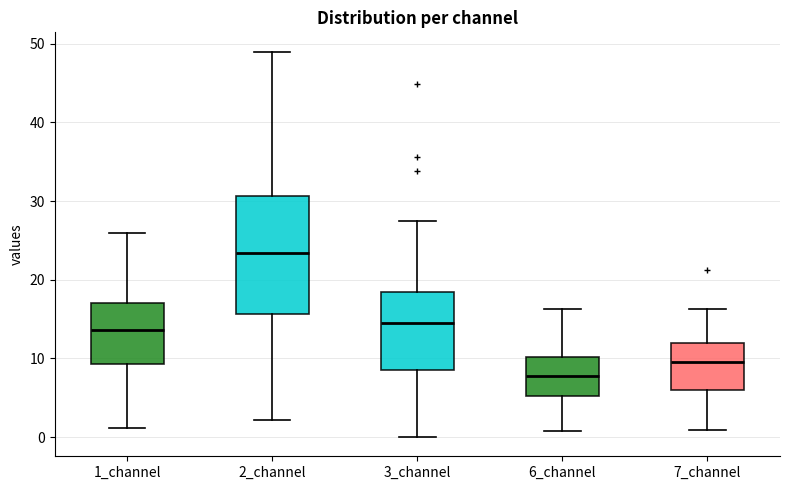

Where does the lower whisker of the box for 7_channel end on the y-axis? The values are not printed on the chart, so give them approximately, as read against the axis.

1